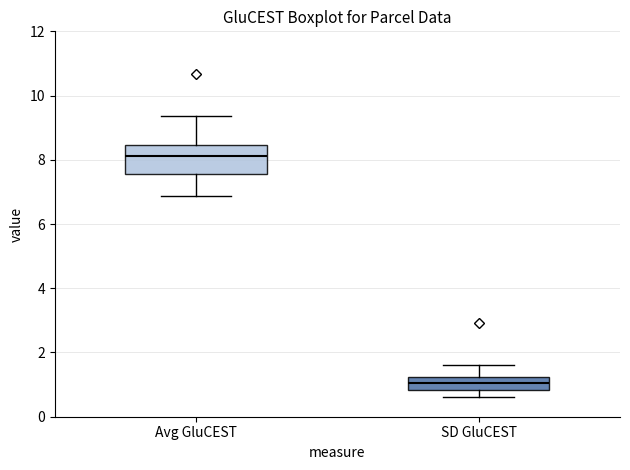

Where does the median line of the box for SD GluCEST sit on the y-axis? The values are not printed on the chart, so give them approximately, as read against the axis.

1.0